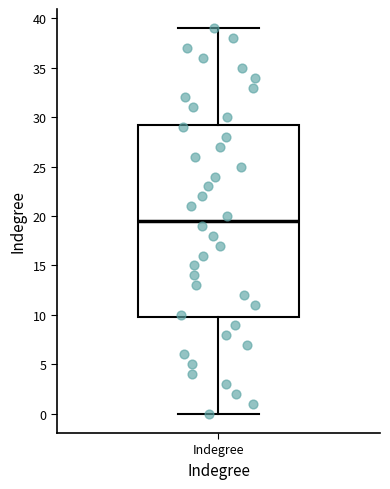

Transcribe this box plot: give where the median line is, the range the box spans, and where the two whiskers end, as read against the y-axis. The values are not printed on the chart, so give them approximately, as read against the axis.

median 19.5, box 10.0 to 29.5, whiskers 0.0 to 39.0